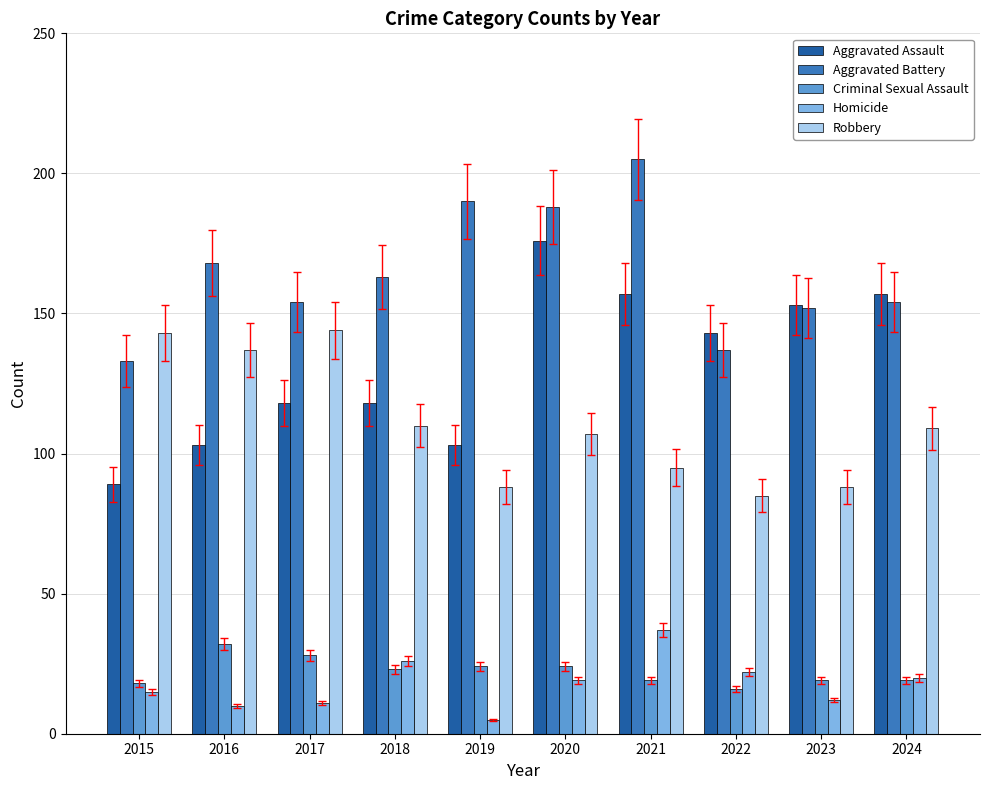

The Aggravated Battery series shows 188 at 2020. True or false?

True